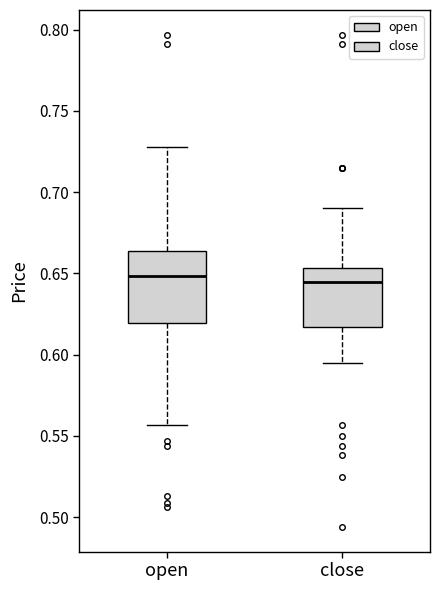

Where does the lower whisker of the box for close end on the y-axis? The values are not printed on the chart, so give them approximately, as read against the axis.

0.595